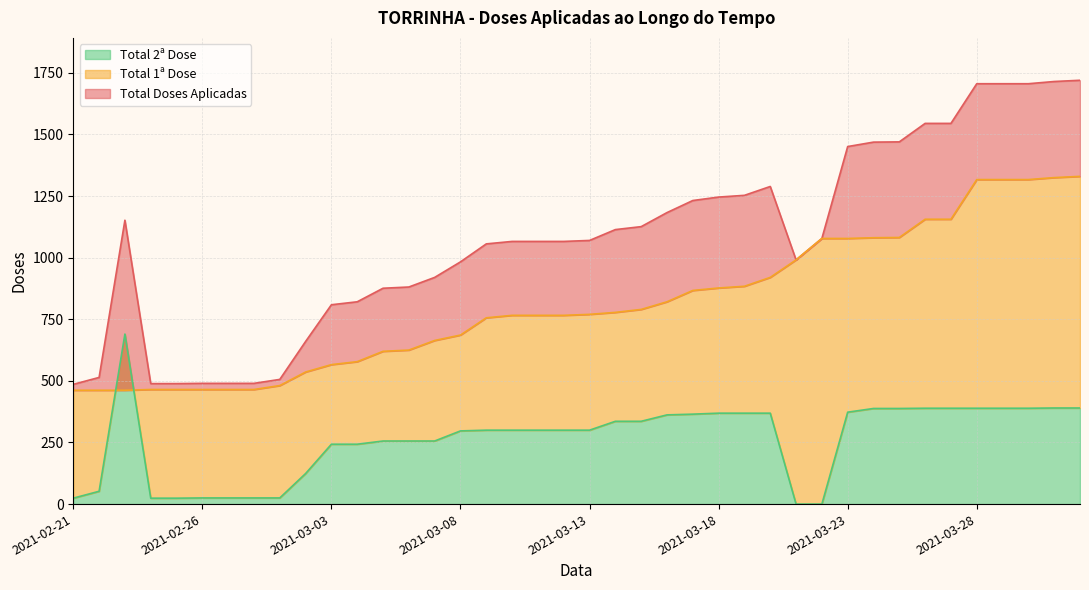

Which category has the highest value in the Total 2ª Dose series?

2021-02-23